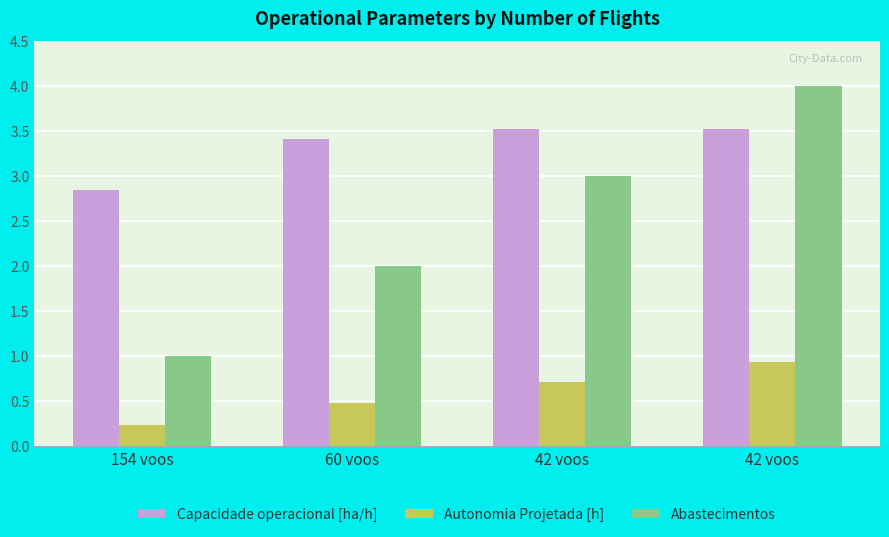

How many Capacidade operacional [ha/h] values are between 3 and 4?

3